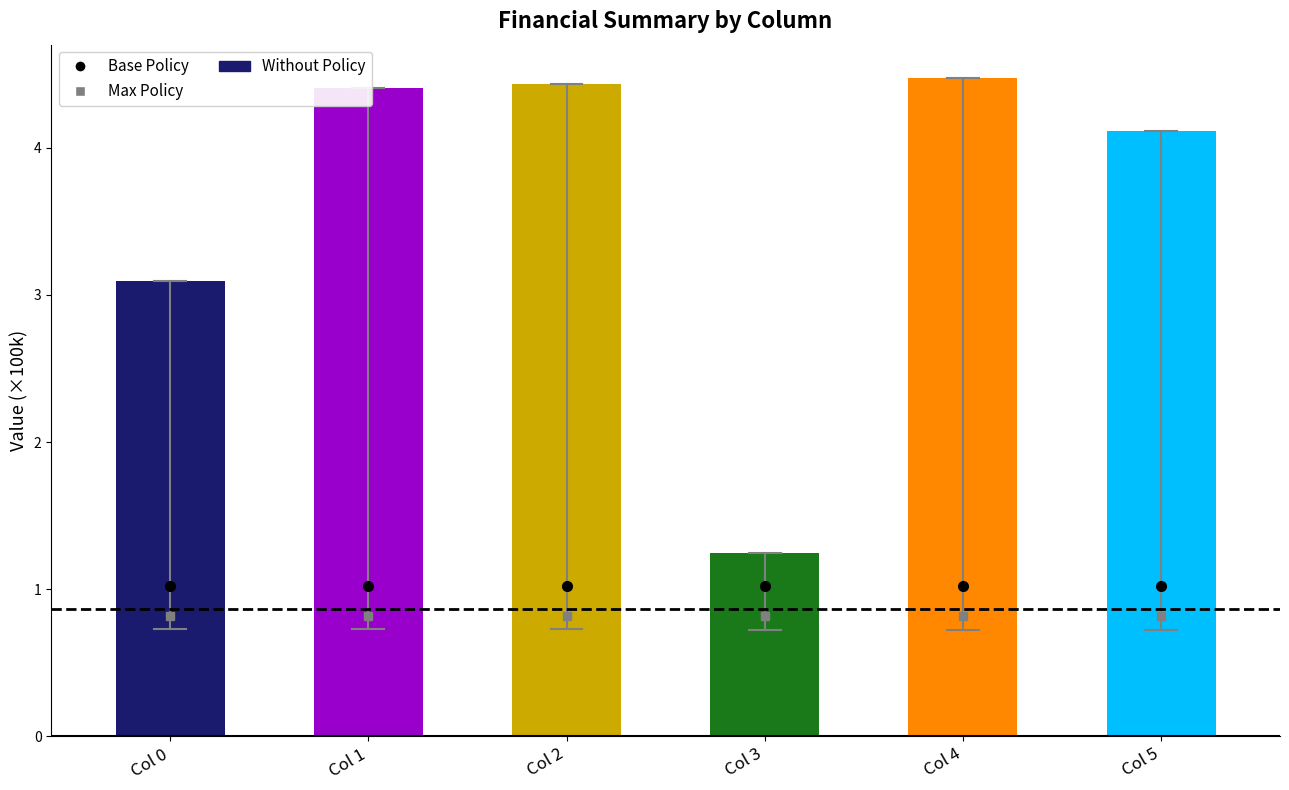

What is the minimum value shown in the chart?

1.2